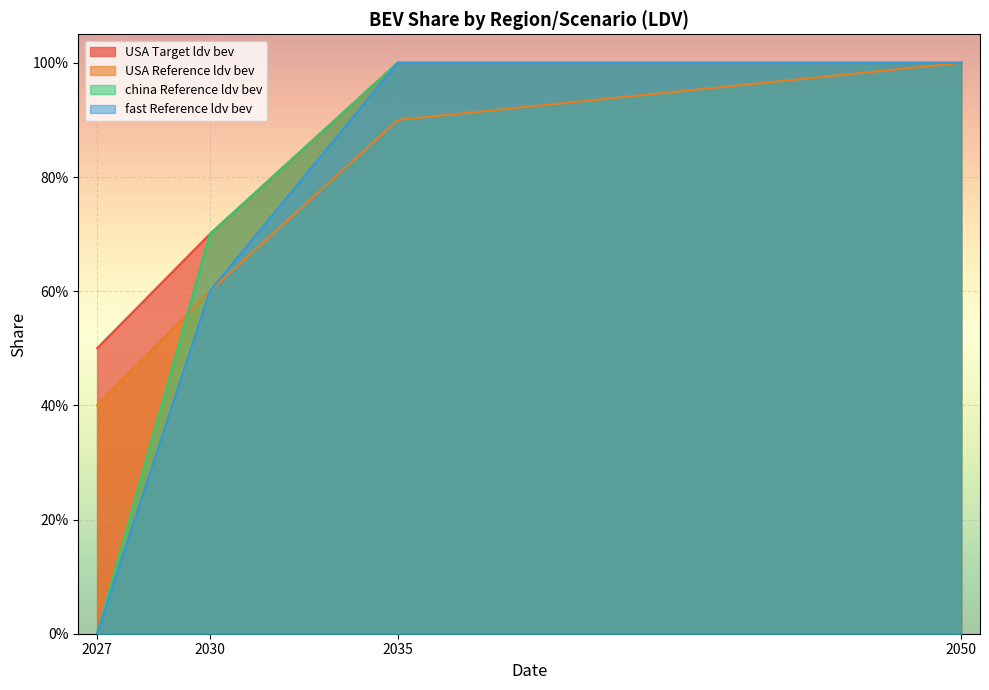

At how many categories does at least one series exceed 0?

4